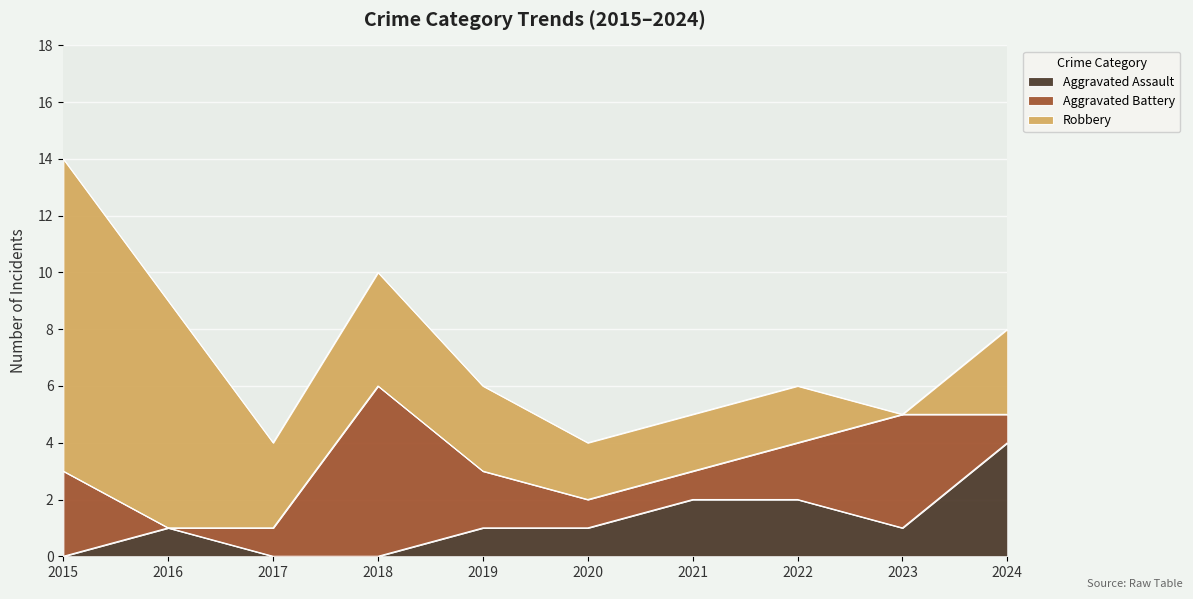

What are all the series names shown in the legend?

Aggravated Assault, Aggravated Battery, Robbery